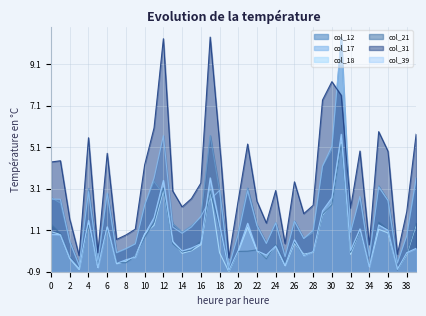

Rank the series by their maximum value, from lowest to highest.

col_21, col_18, col_39, col_12, col_17, col_31